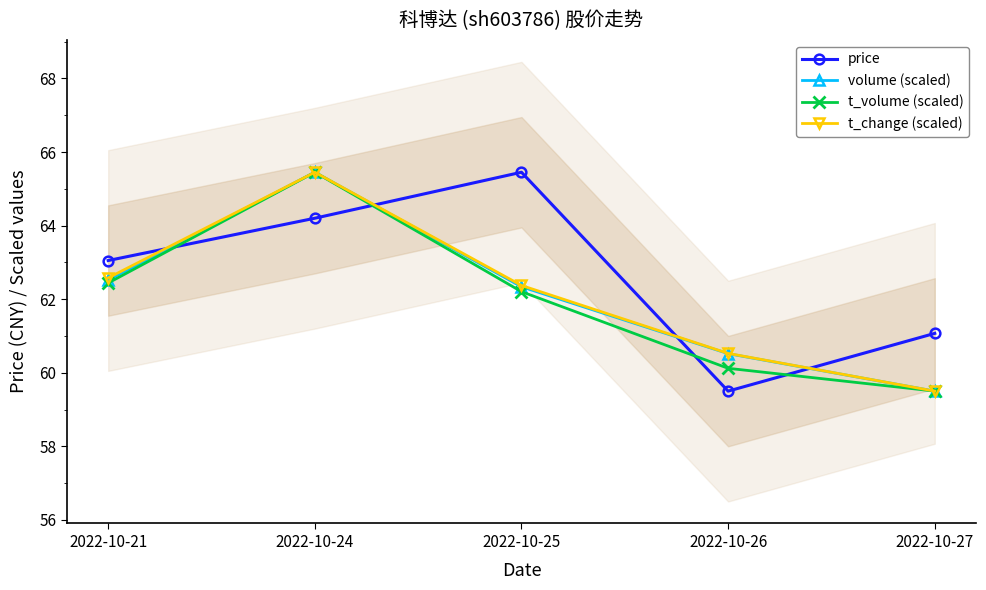

What is the difference between the price values at 2022-10-26 and 2022-10-25?

6.0